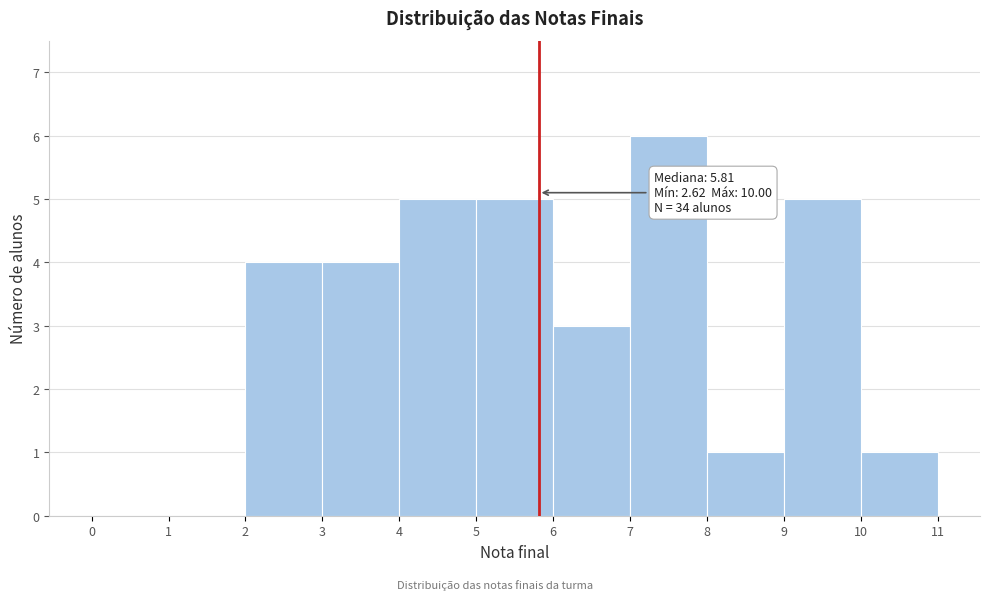

Which range on the x-axis has the tallest bar?

7 to 8